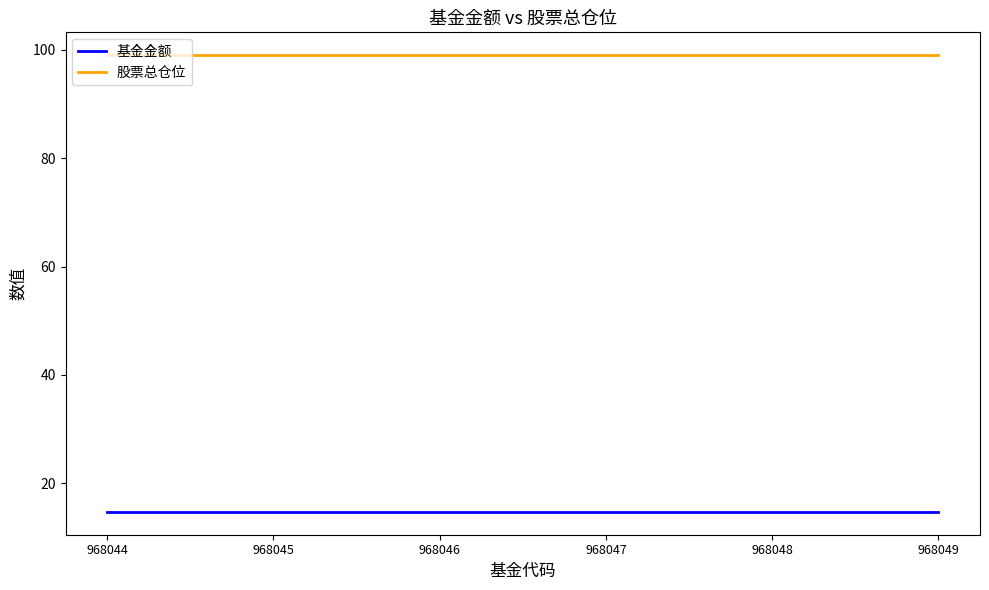

Reading left to right, list all the values displayed in this chart.

基金金额: 14.7	14.7	14.7	14.7	14.7	14.7
股票总仓位: 99.0	99.0	99.0	99.0	99.0	99.0